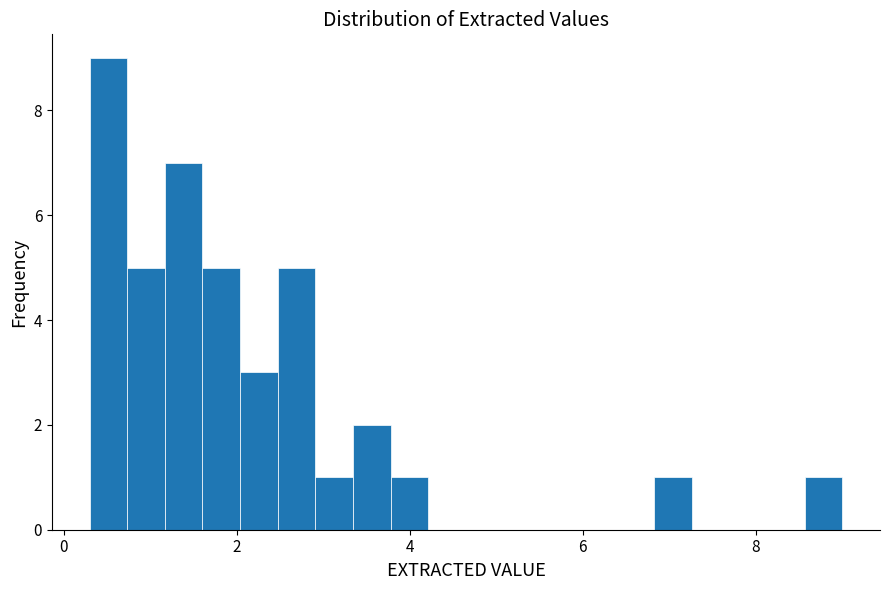

Read against the x-axis, roughly where is the centre of the tallest bar?

0.6